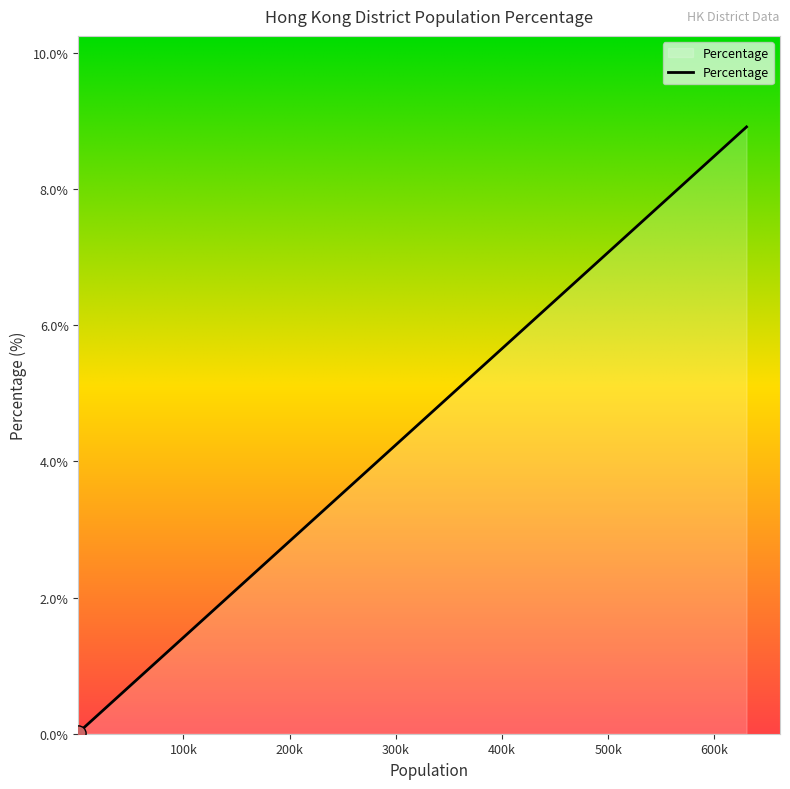

What is the difference between the maximum and minimum values?

8.9